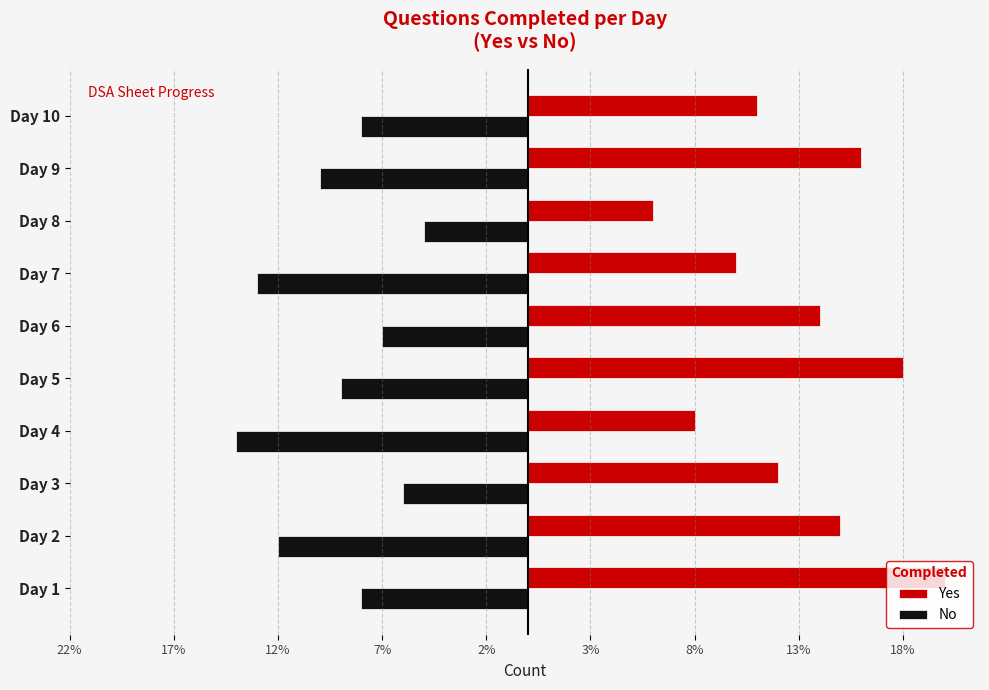

Reading left to right, what are all the values shown in this chart?

Yes: 20	15	12	8	18	14	10	6	16	11
No: -8	-12	-6	-14	-9	-7	-13	-5	-10	-8